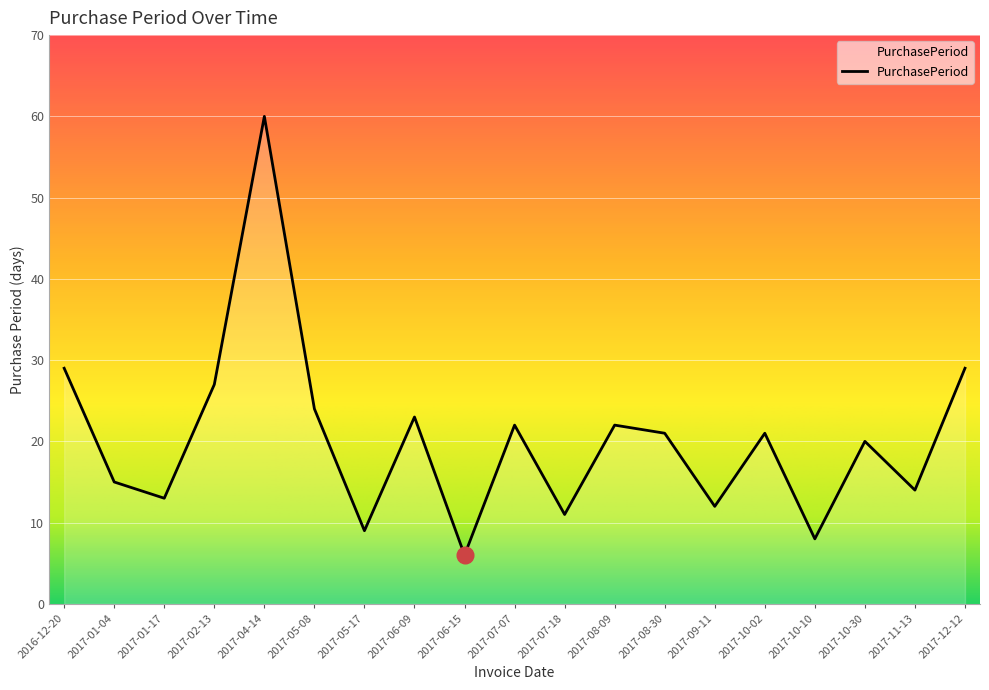

Where is the first local minimum?

2017-01-17